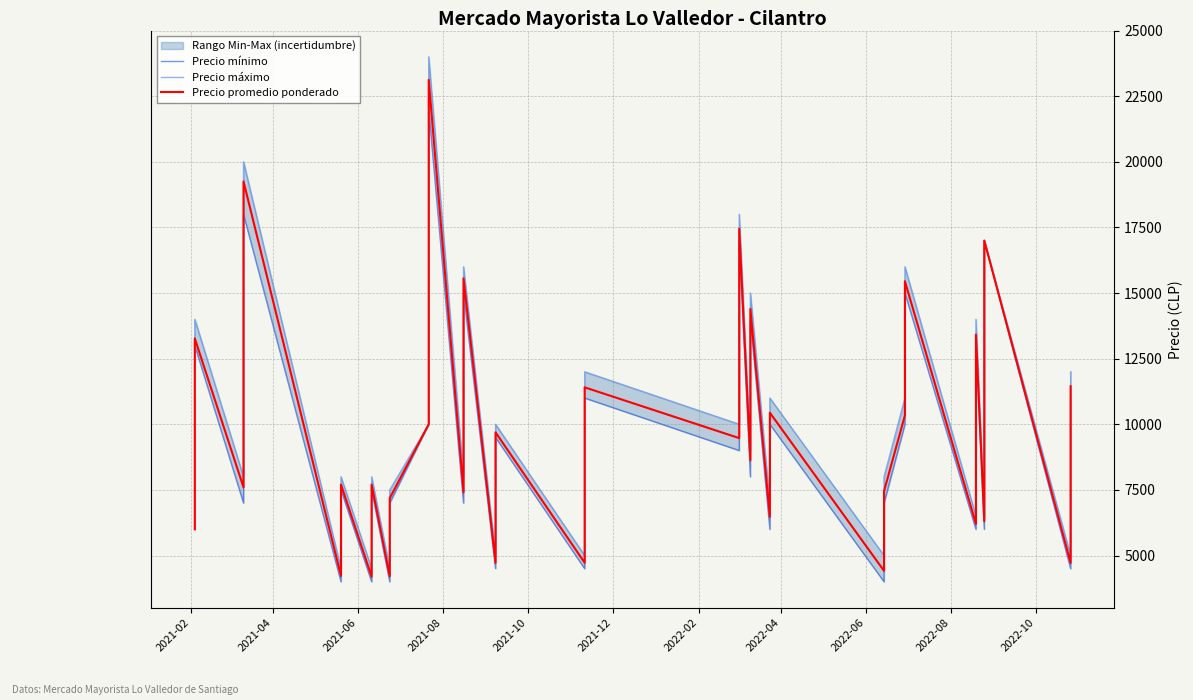

Does the chart have visible grid lines?

Yes